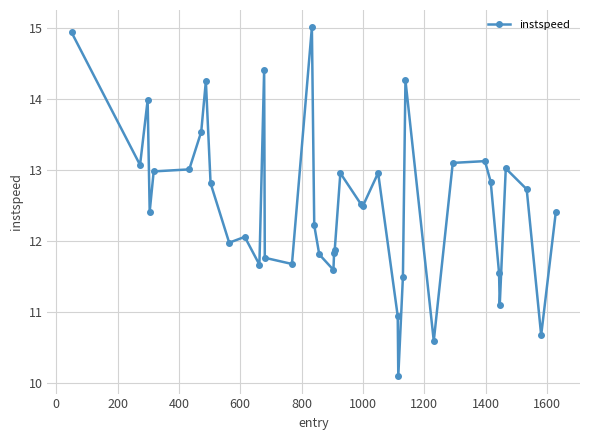

How many lines are shown in the chart?

1